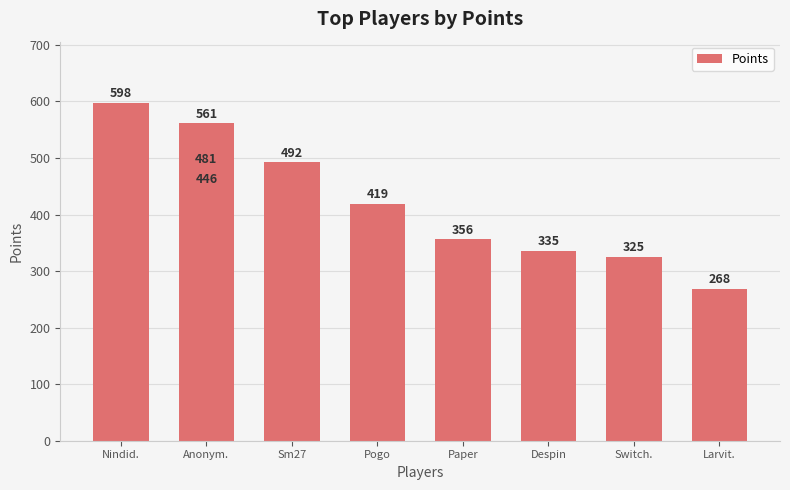

How many series are shown in this chart?

1